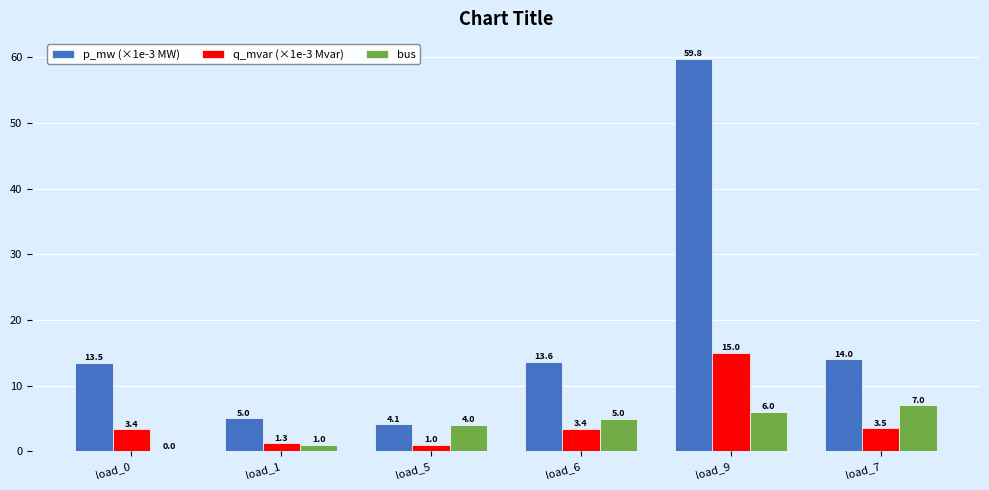

The value of p_mw (×1e-3 MW) at load_6 is 8.6. True or false?

False